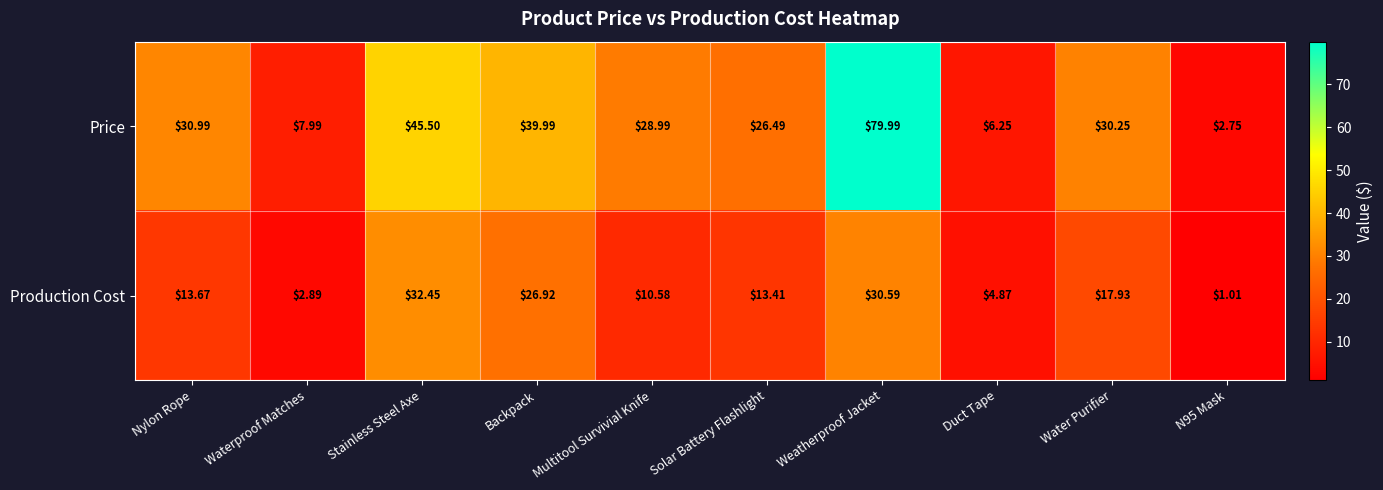

Rank the series by their average value, from highest to lowest.

Price, Production Cost